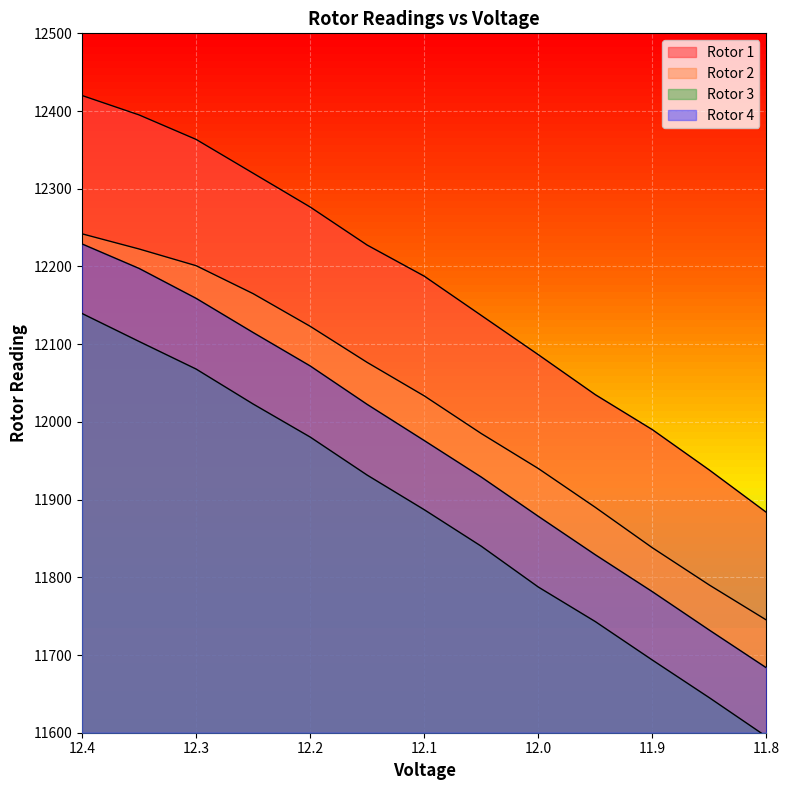

Between 12.15 and 12.05, which series saw the biggest shift?

Rotor 4